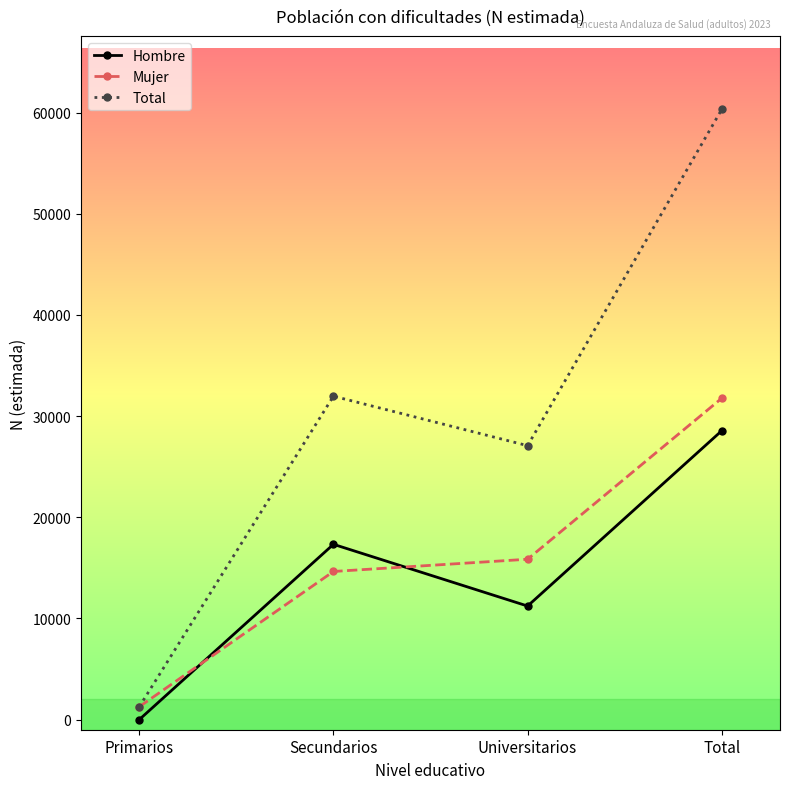

Is it true that Total equals 60325 at Total?

True